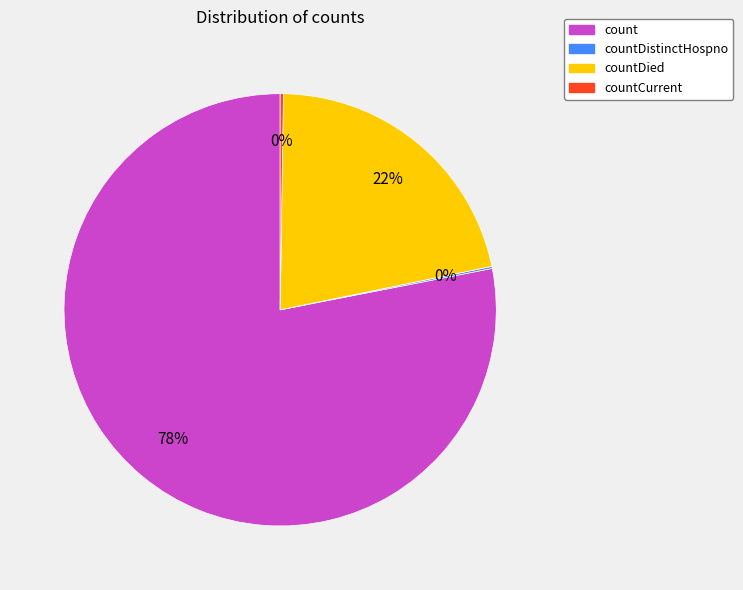

Between countDied and count, which is larger?

count